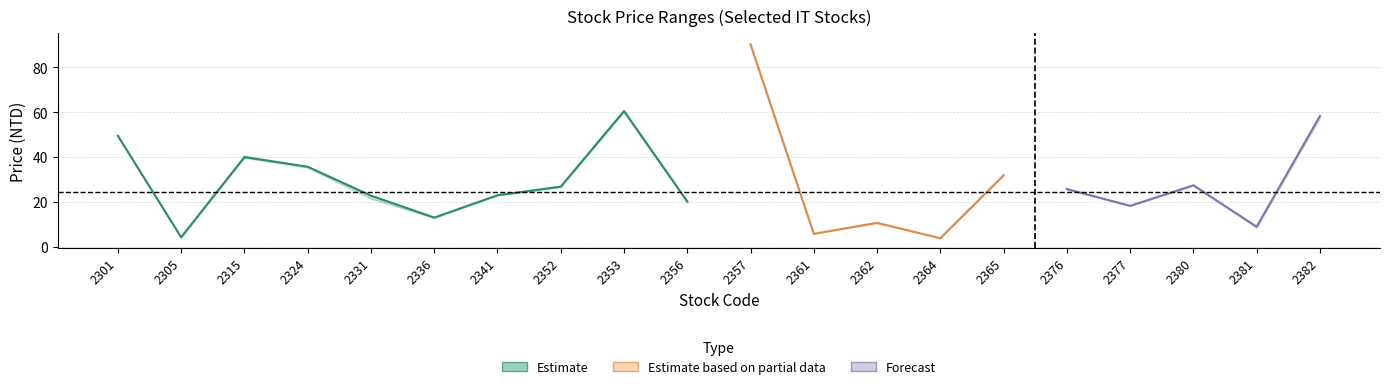

Read the open value at 2377.

18.4